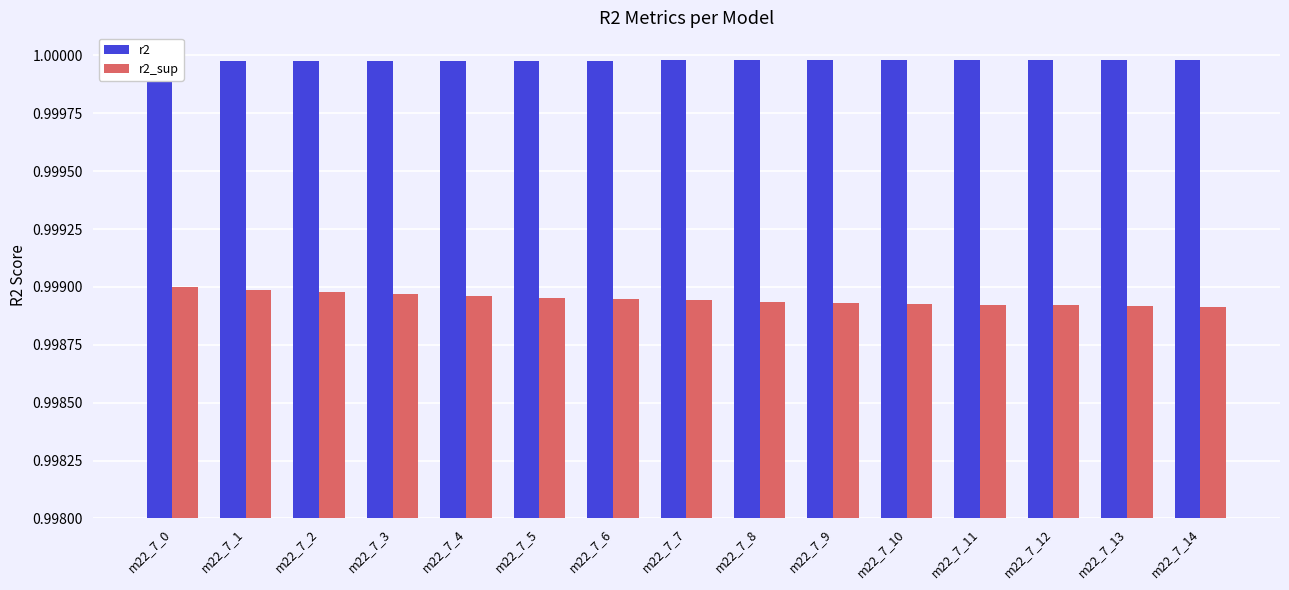

List the labels in order of r2_sup value, largest first.

m22_7_0, m22_7_1, m22_7_2, m22_7_3, m22_7_4, m22_7_5, m22_7_6, m22_7_7, m22_7_8, m22_7_9, m22_7_10, m22_7_11, m22_7_12, m22_7_13, m22_7_14